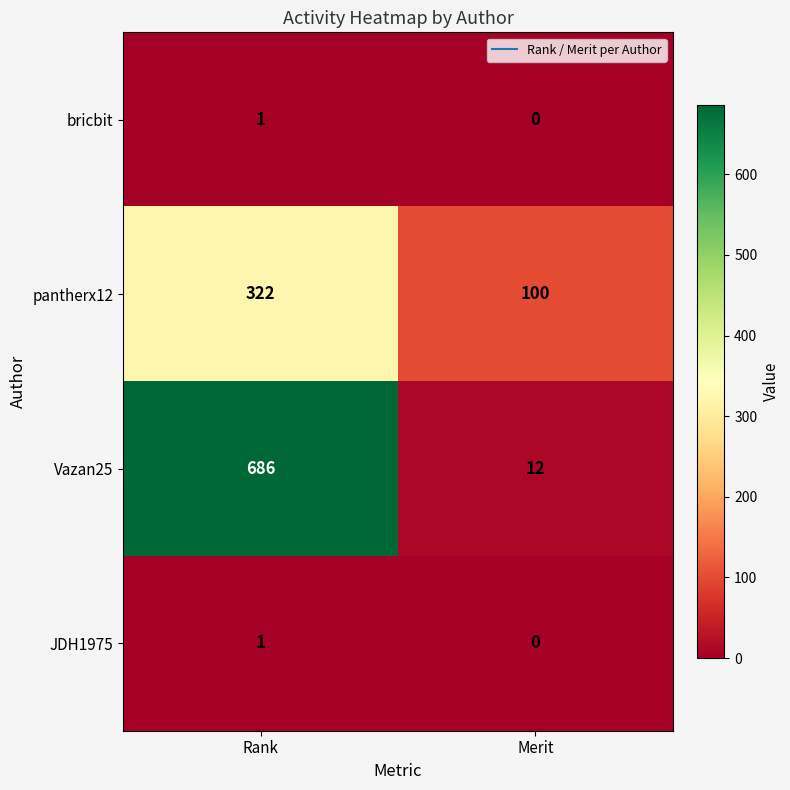

How many data points does each series have?

2